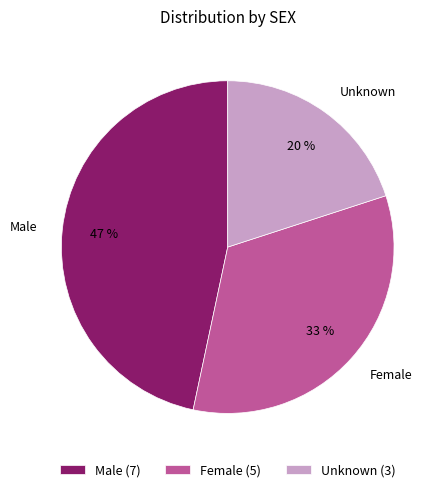

Count the number of slices in the pie.

3